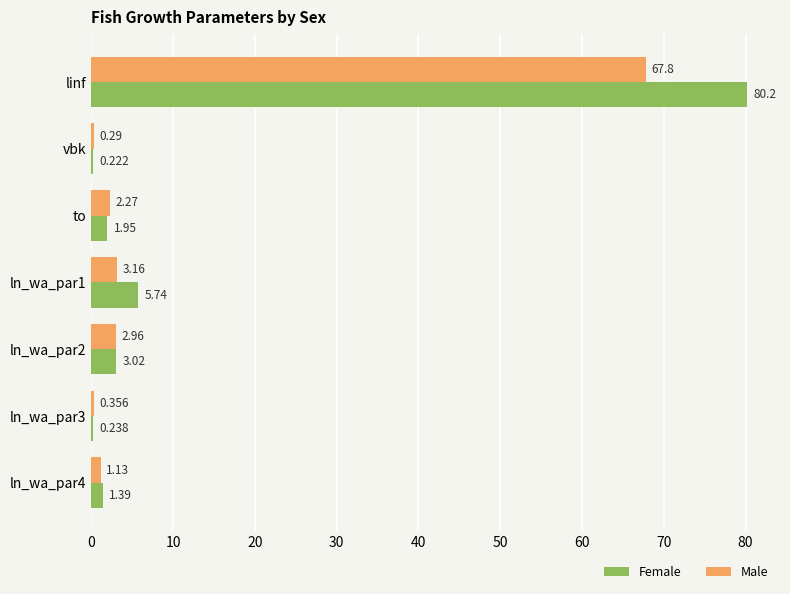

Which category has the highest value in the Male series?

linf